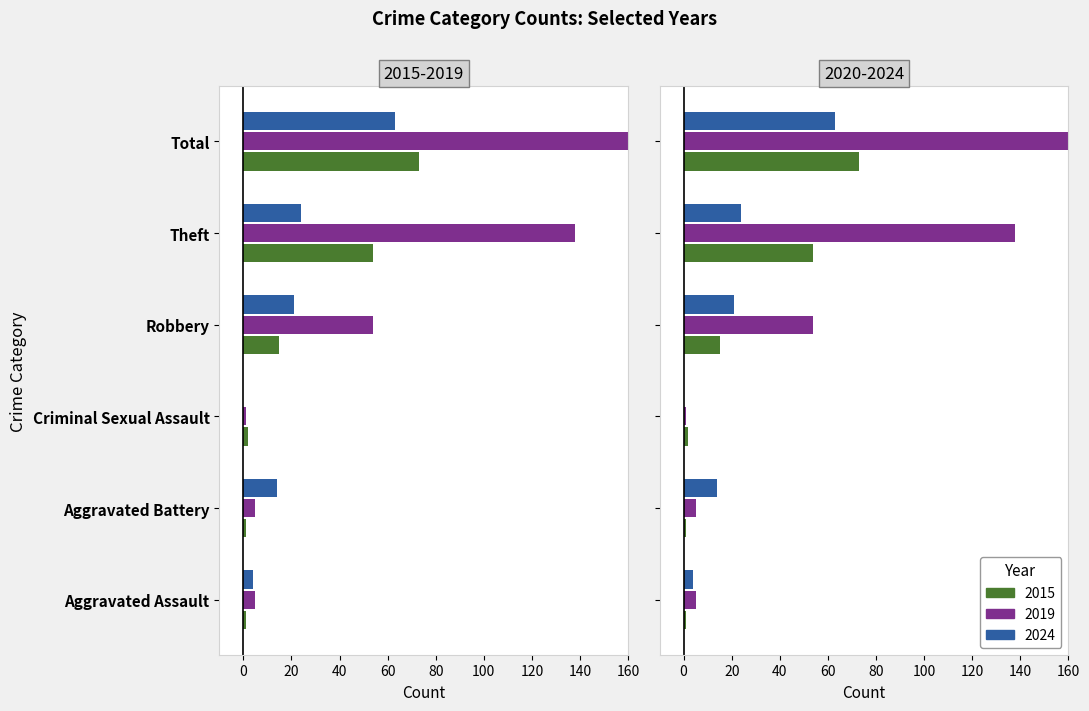

Is the value of 2019 at Criminal Sexual Assault greater than the value of 2015 at Aggravated Battery?

No